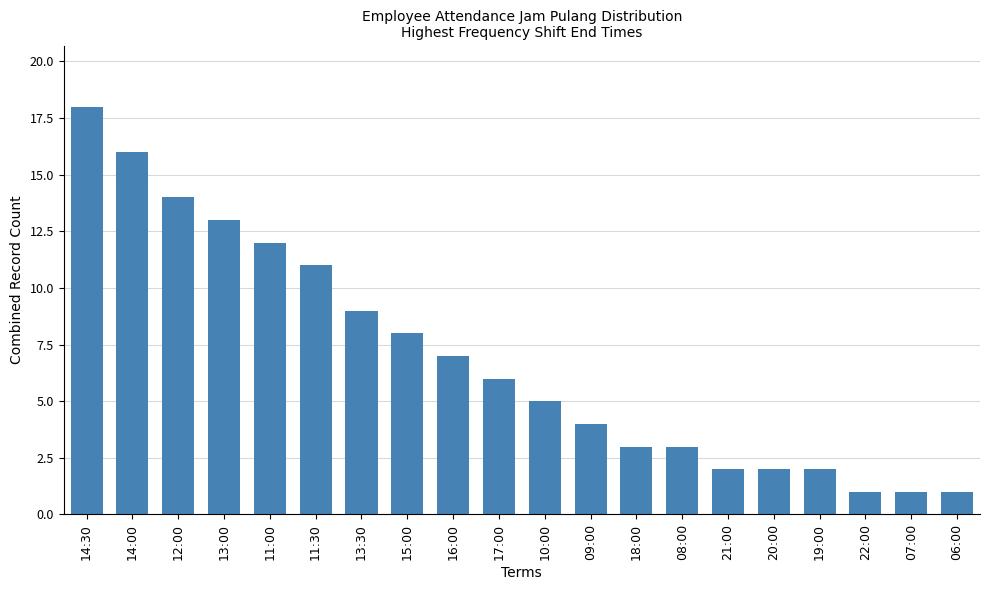

Which has a higher value, 09:00 or 21:00?

09:00